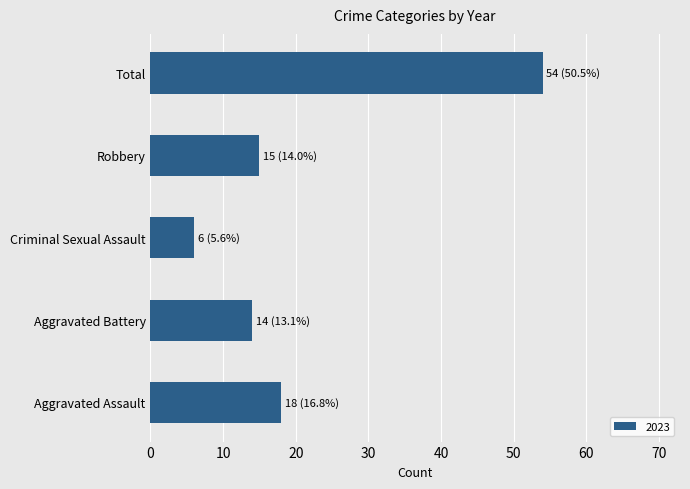

Reading bottom to top, what are all the values shown in this chart?

18	14	6	15	54